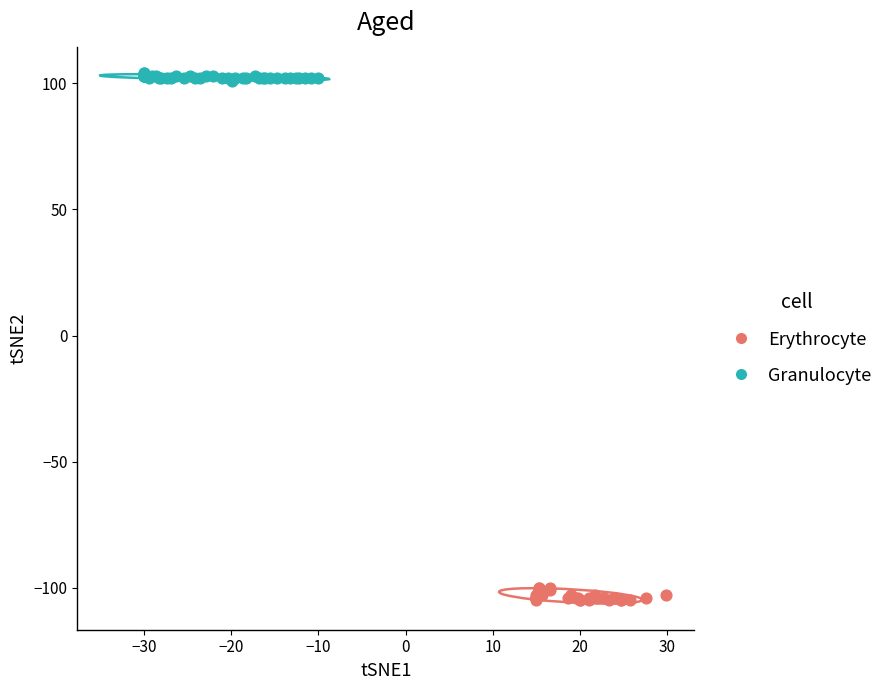

Which series reaches the minimum Y coordinate?

Erythrocyte